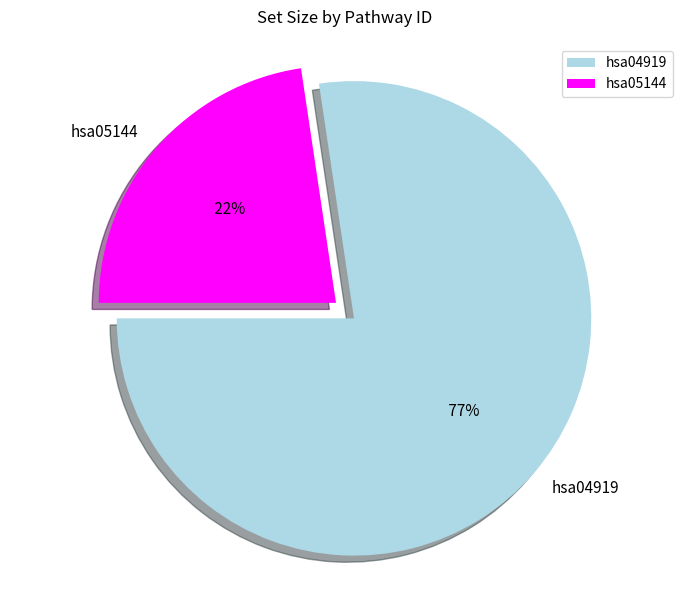

Is it true that hsa05144 is 23% of the pie?

True